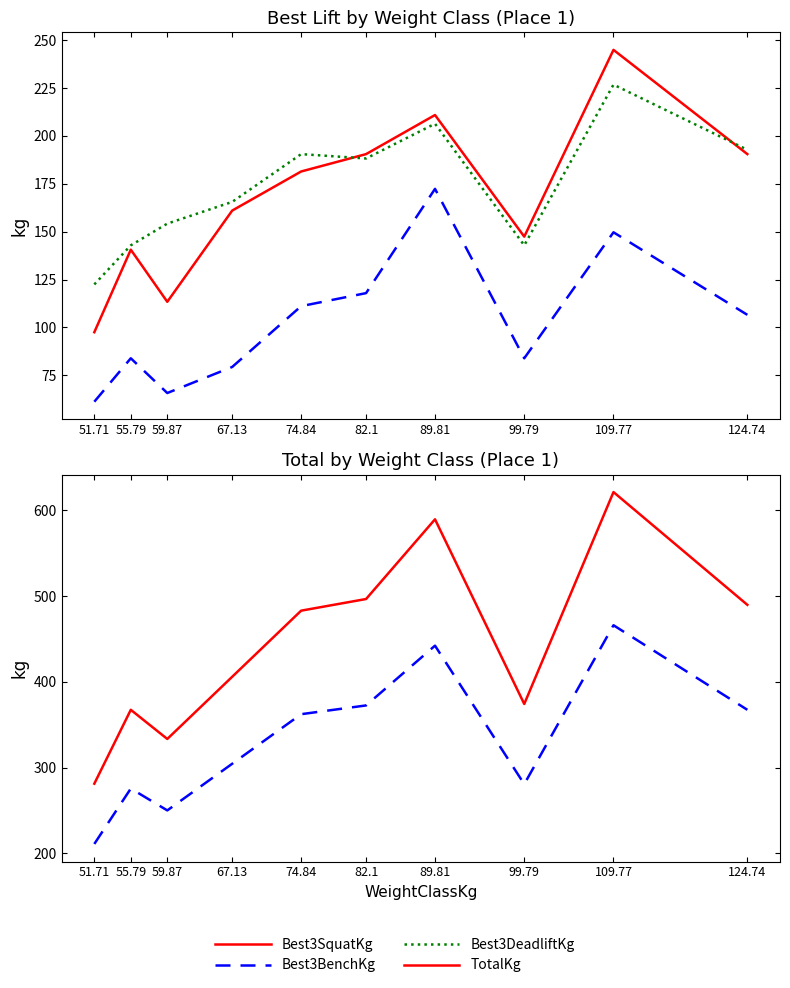

Where is the first local maximum for Best3DeadliftKg?

74.84